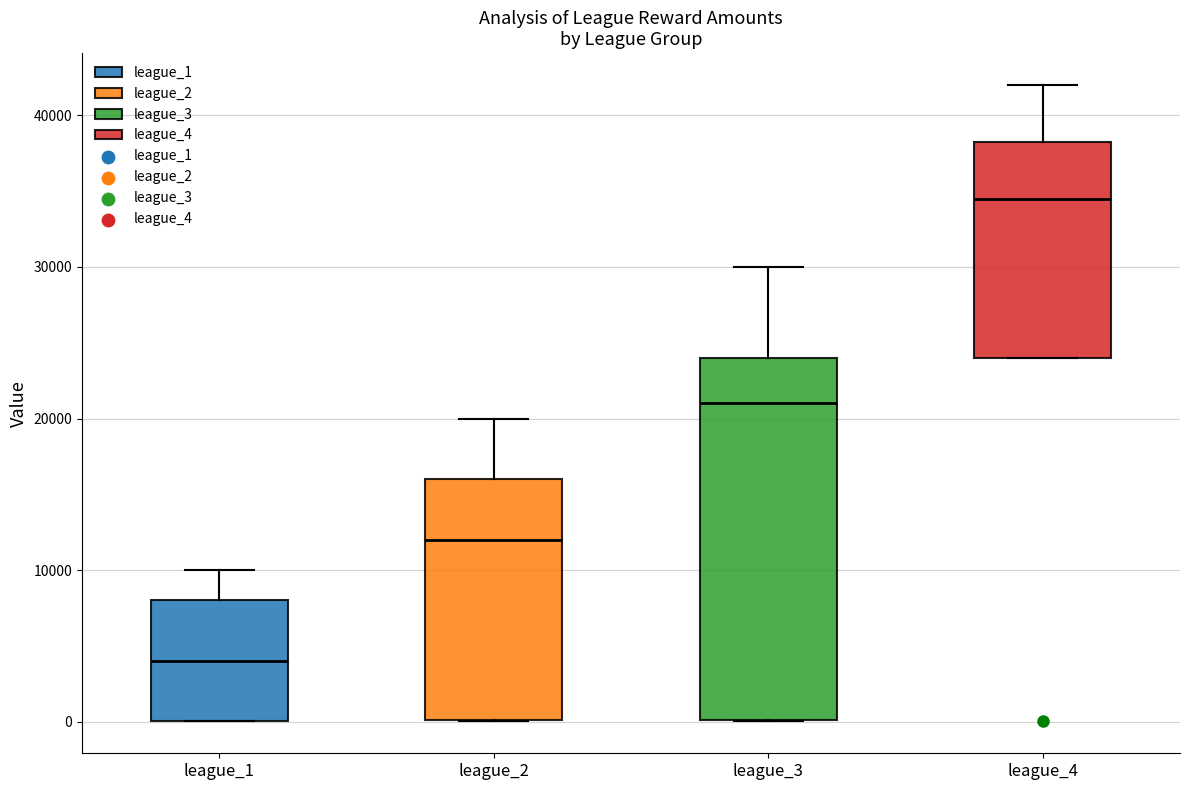

Which box is the tallest, from its lower edge to its upper edge?

league_3